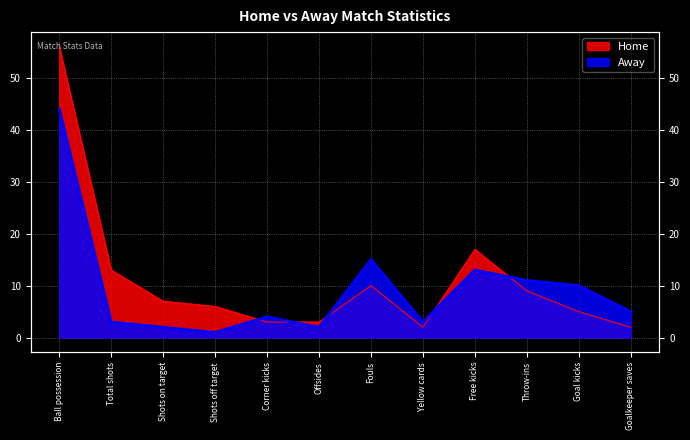

What is the difference between the maximum and minimum values in the Away series?

43